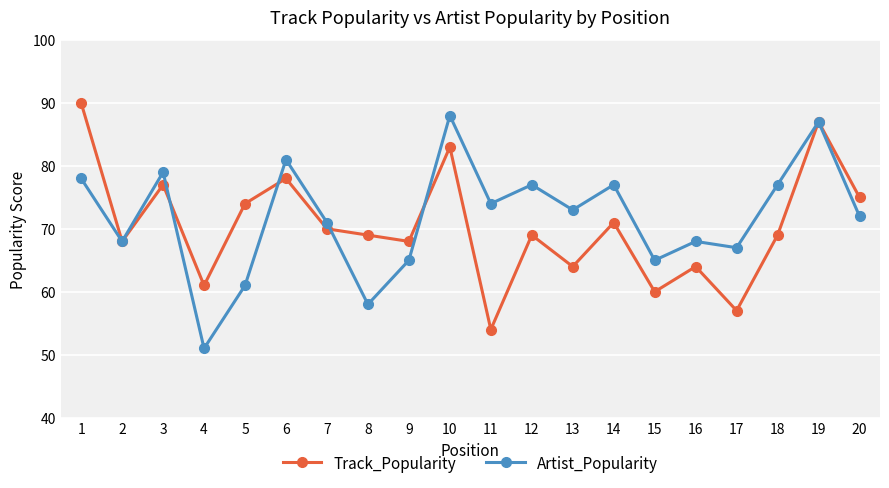

What are all the series names shown in the legend?

Track_Popularity, Artist_Popularity